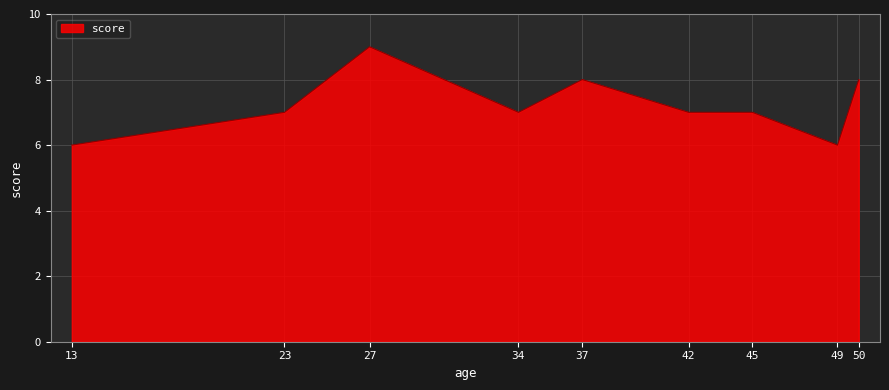

Which category has the highest value across all series?

27